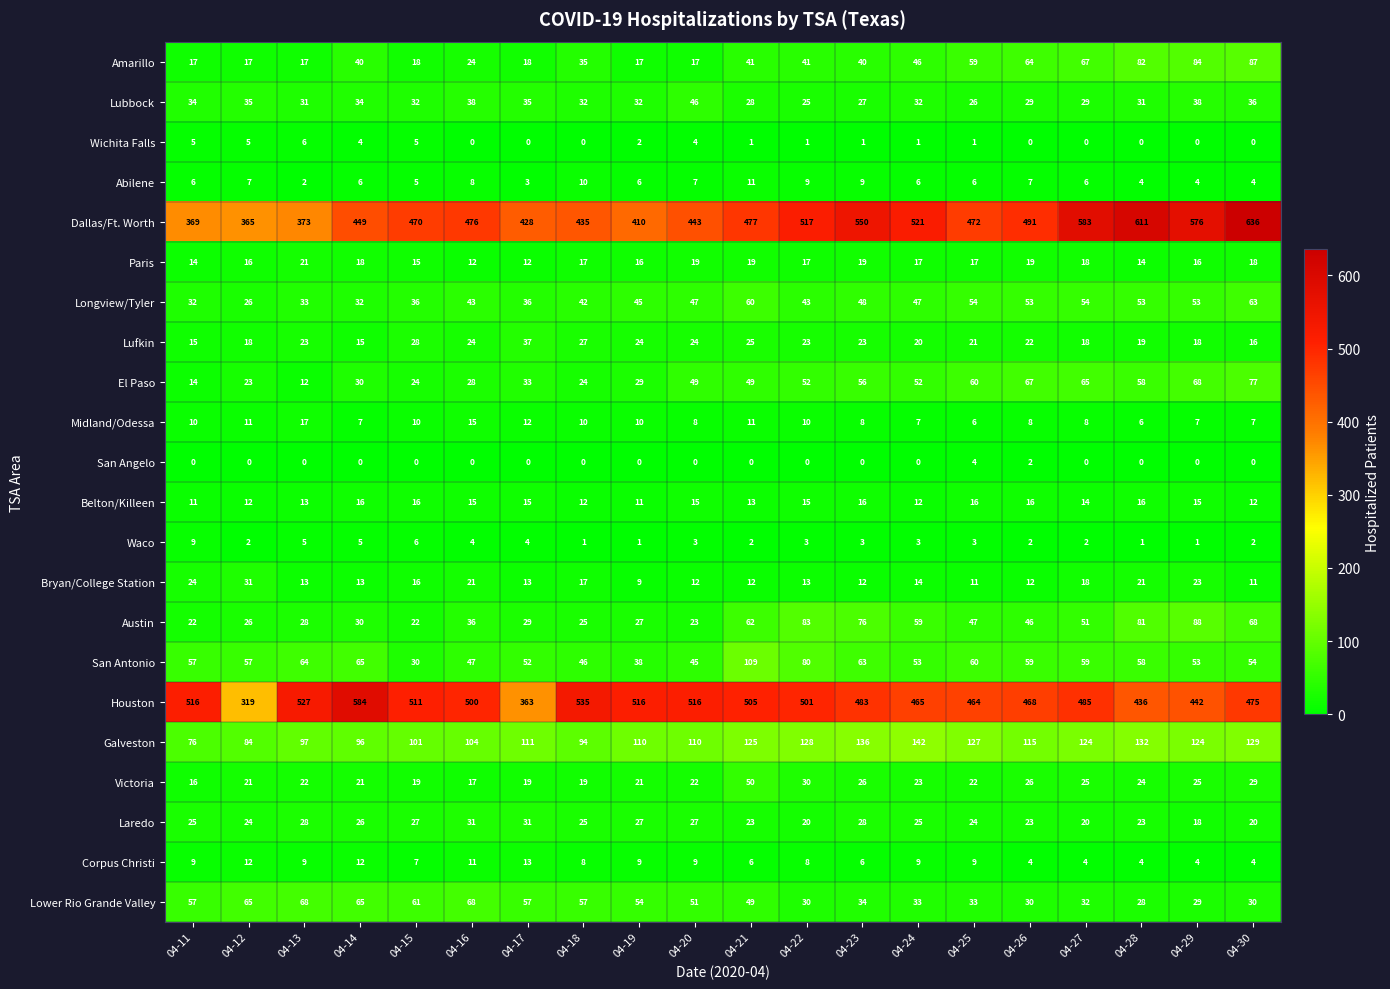

What is the approximate value of Galveston at 04-24?

142